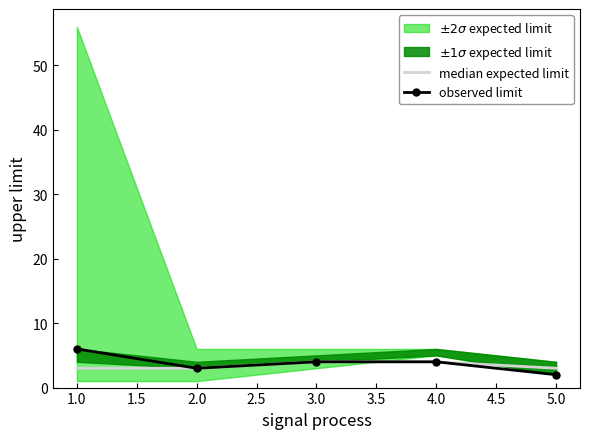

What value does the observed limit series have at 1.0?

6